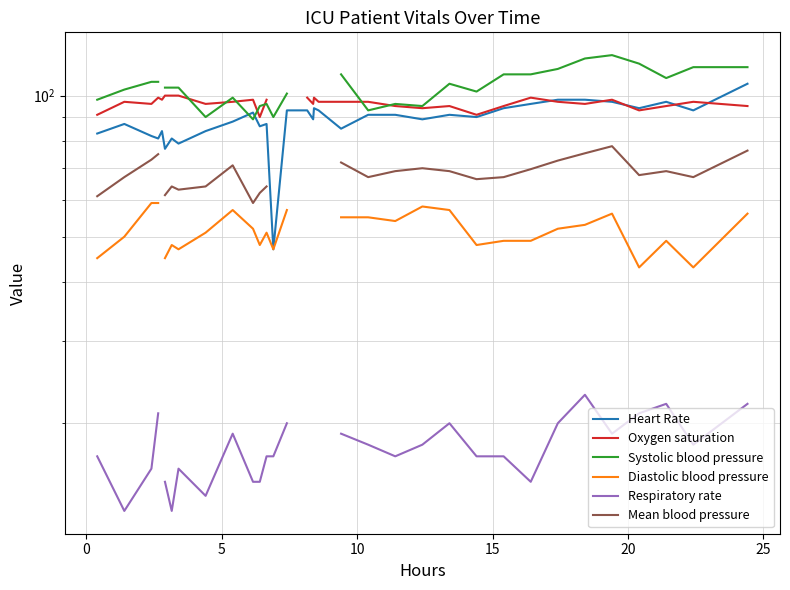

How many series are shown in this chart?

6